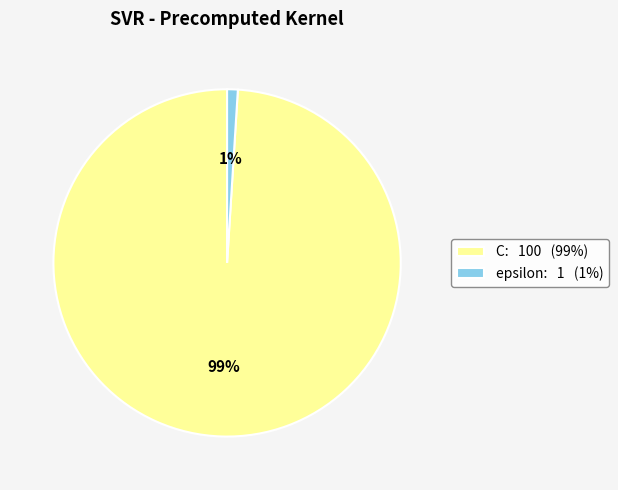

To the nearest percent, what percentage of the pie is epsilon?

1%